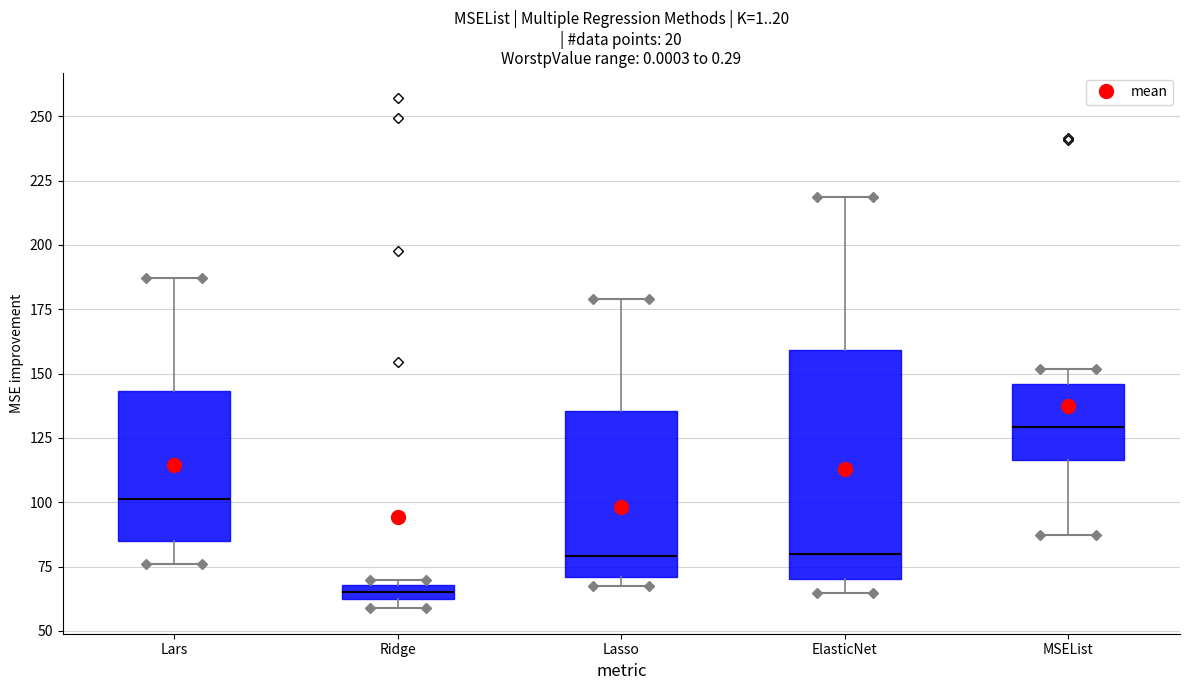

Which box is the tallest, from its lower edge to its upper edge?

ElasticNet